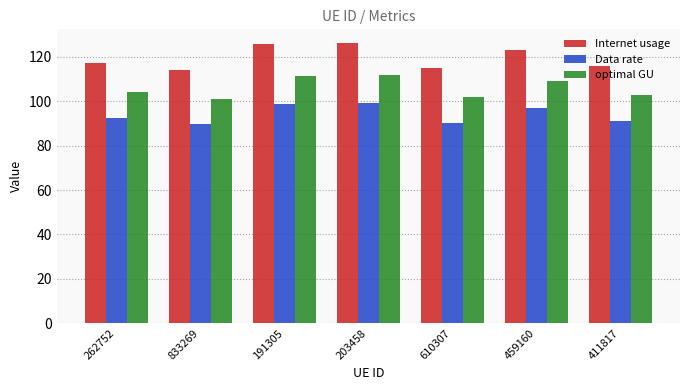

Where is Data rate nearest to the value 94?

262752